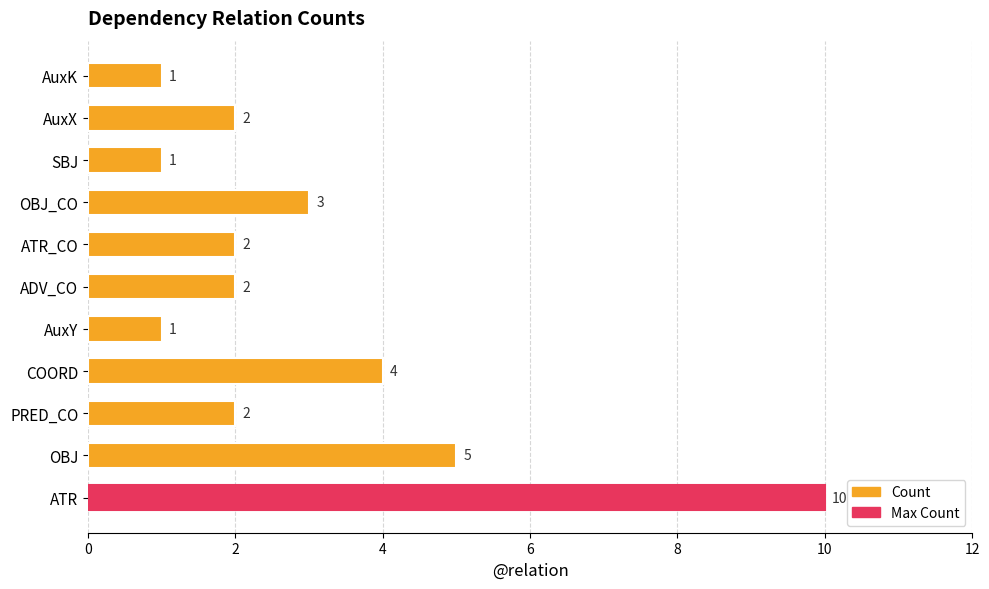

Is it true that the value at OBJ_CO is 3?

True